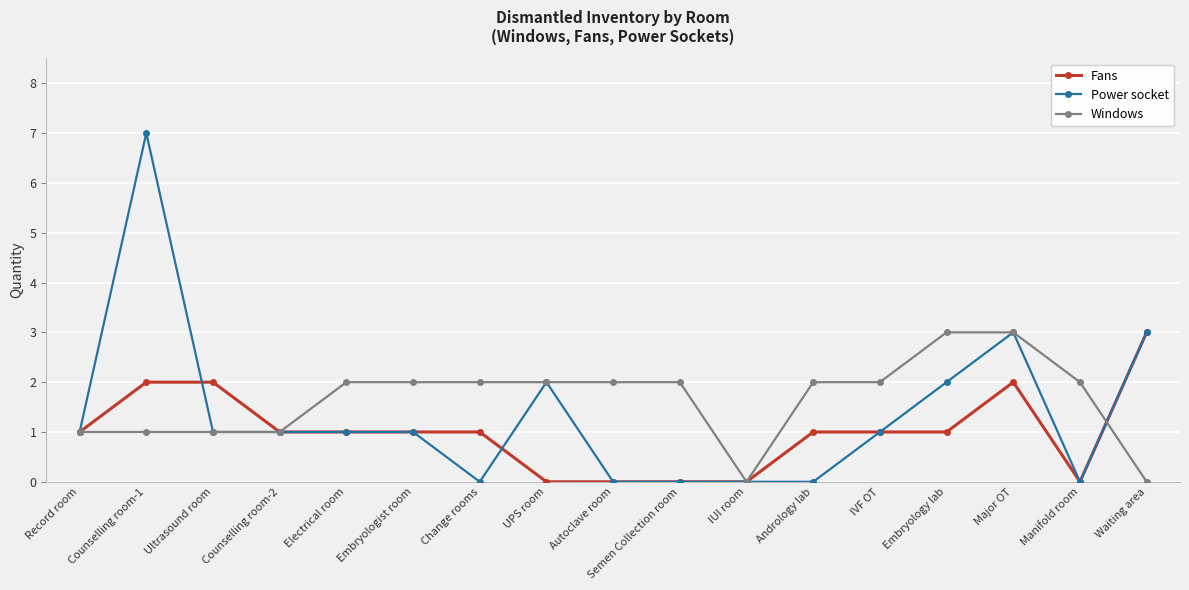

Reading left to right, list all the values displayed in this chart.

Fans: 1	2	2	1	1	1	1	0	0	0	0	1	1	1	2	0	3
Power socket: 1	7	1	1	1	1	0	2	0	0	0	0	1	2	3	0	3
Windows: 1	1	1	1	2	2	2	2	2	2	0	2	2	3	3	2	0